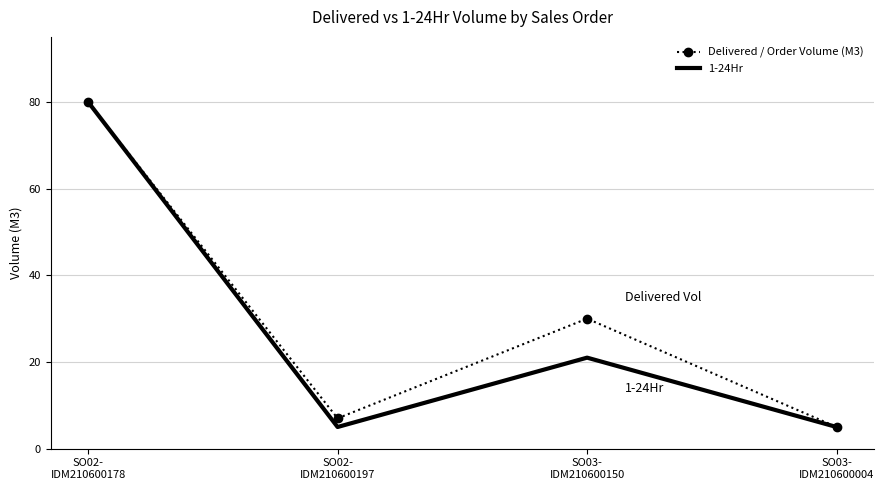

What is the total value across all series at SO03-
IDM210600004?

10